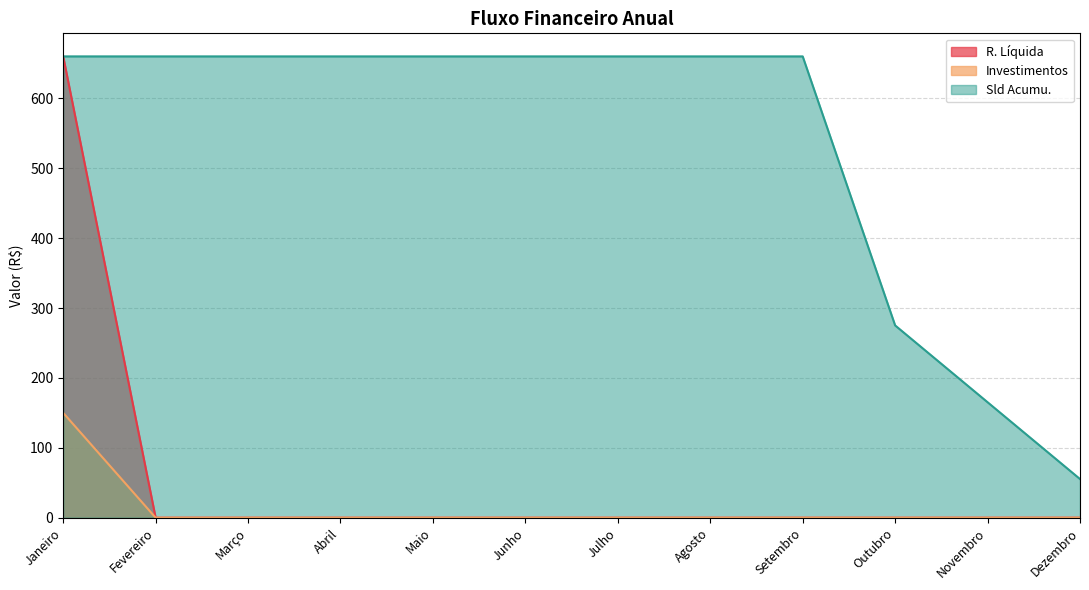

True or false: Sld Acumu. has a value of 353.0 at Setembro.

False